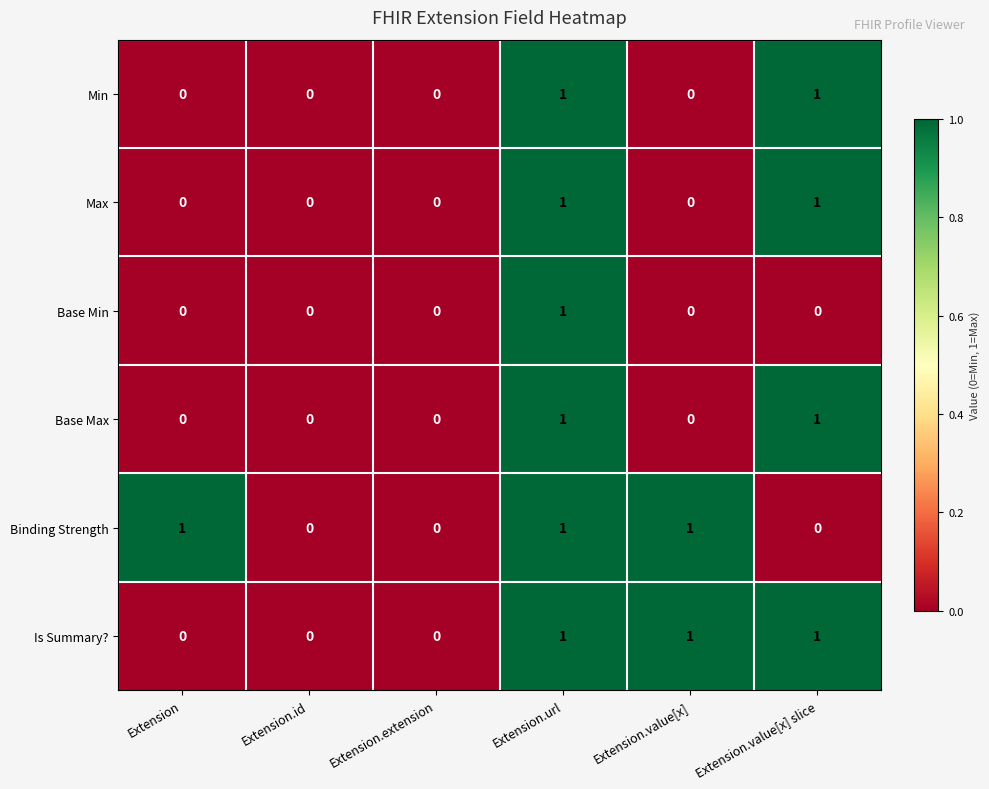

What is the sum of all Binding Strength values?

3